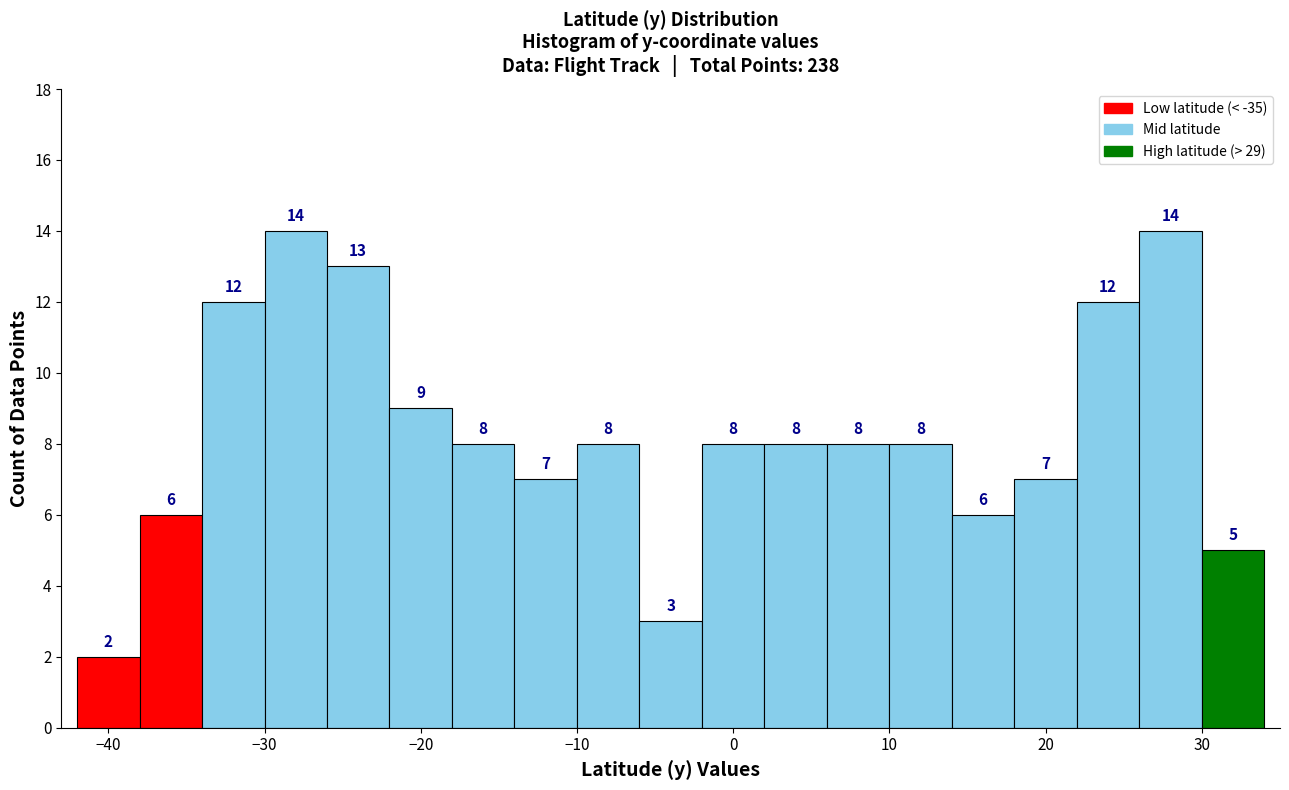

Reading left to right, list every bar in this chart as the range it spans on the x-axis followed by its height.

-42 to -38: 2
-38 to -34: 6
-34 to -30: 12
-30 to -26: 14
-26 to -22: 13
-22 to -18: 9
-18 to -14: 8
-14 to -10: 7
-10 to -6: 8
-6 to -2: 3
-2 to 2: 8
2 to 6: 8
6 to 10: 8
10 to 14: 8
14 to 18: 6
18 to 22: 7
22 to 26: 12
26 to 30: 14
30 to 34: 5